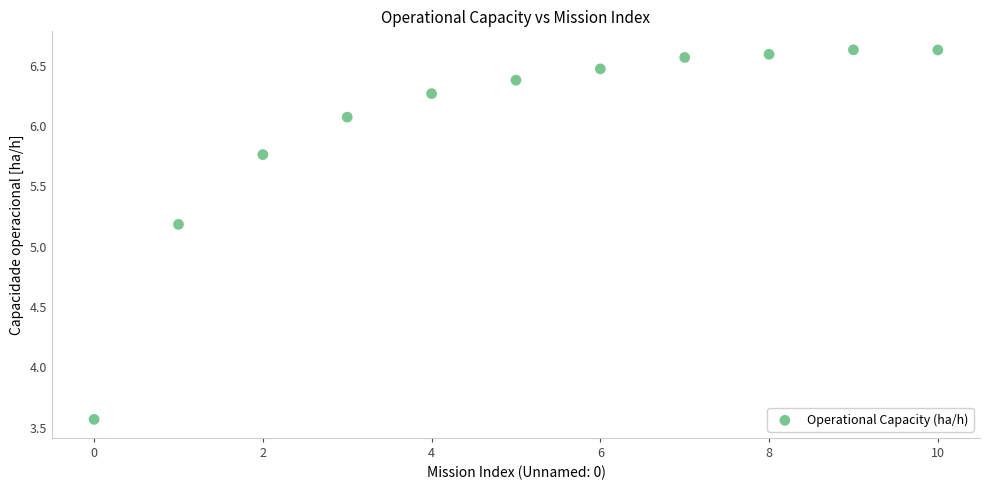

What Y value in the scatter plot is closest to 5?

5.2